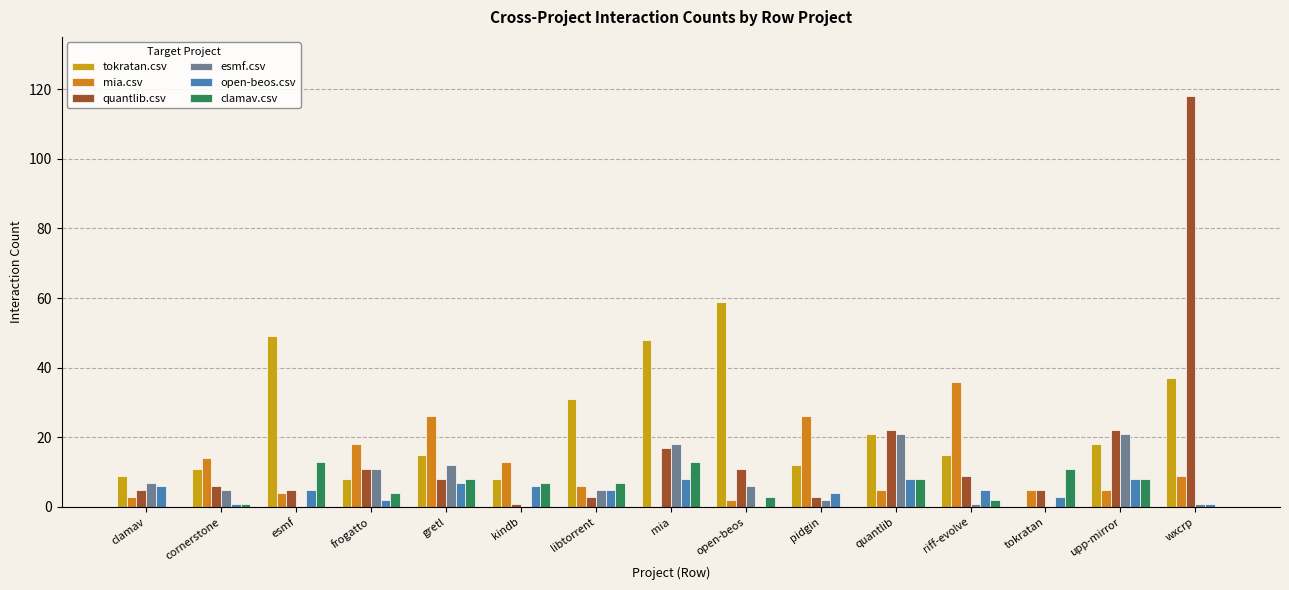

List the series in order of their peak value, highest first.

quantlib.csv, tokratan.csv, mia.csv, esmf.csv, clamav.csv, open-beos.csv